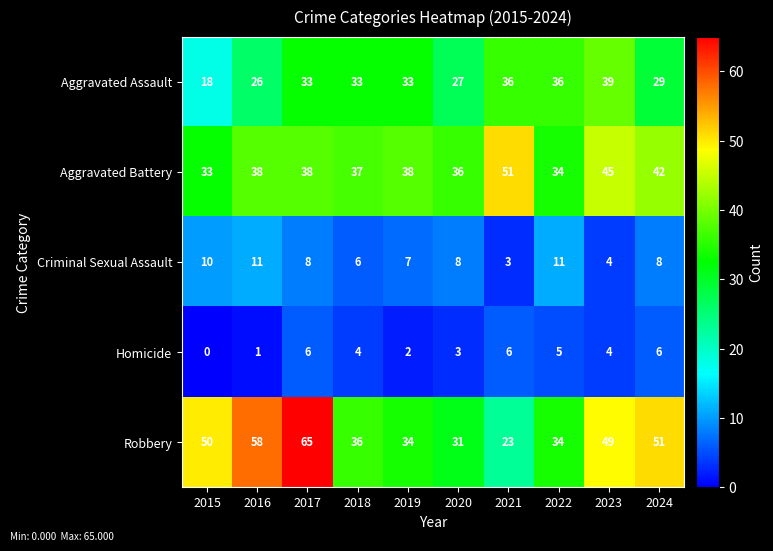

Which category has the highest value in the Aggravated Battery series?

2021